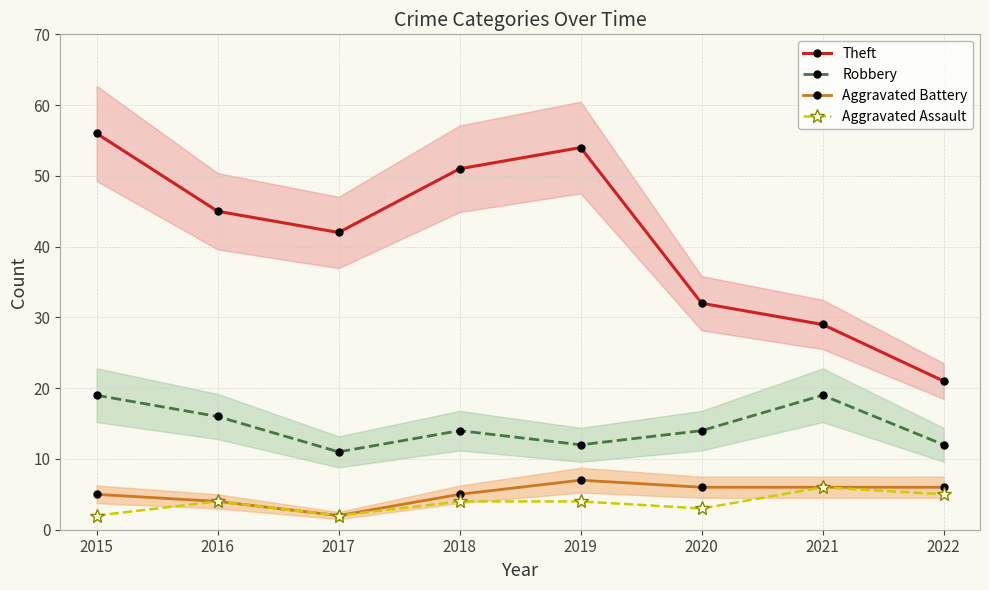

True or false: Aggravated Battery and Robbery intersect in this chart.

False